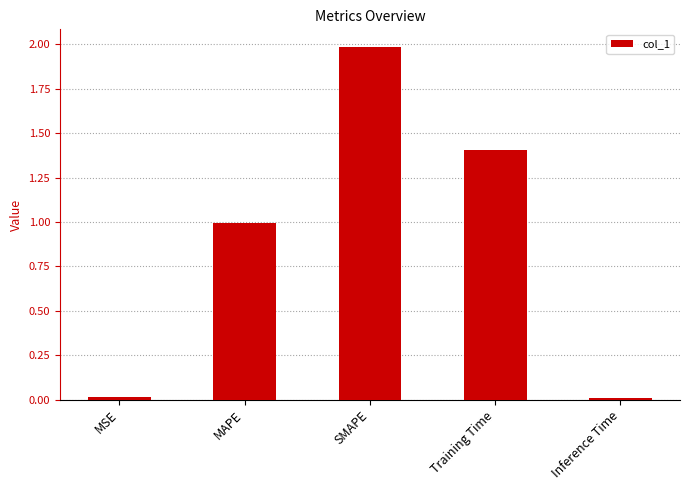

What is the value of the 2nd bar from the left?

1.0